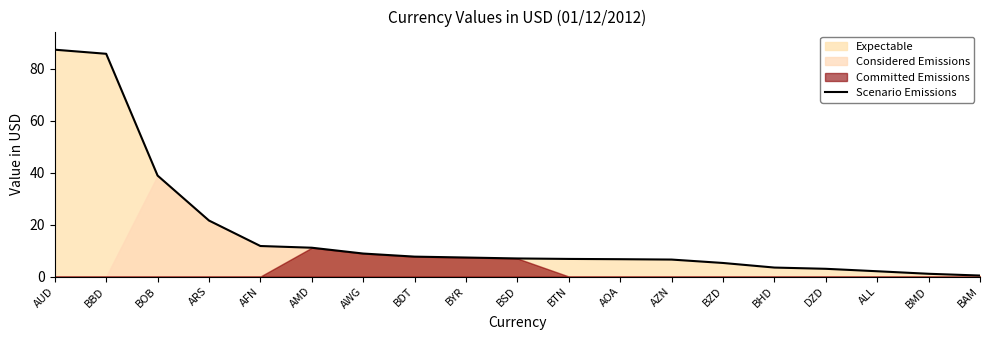

Read the Scenario Emissions value at AMD.

11.1